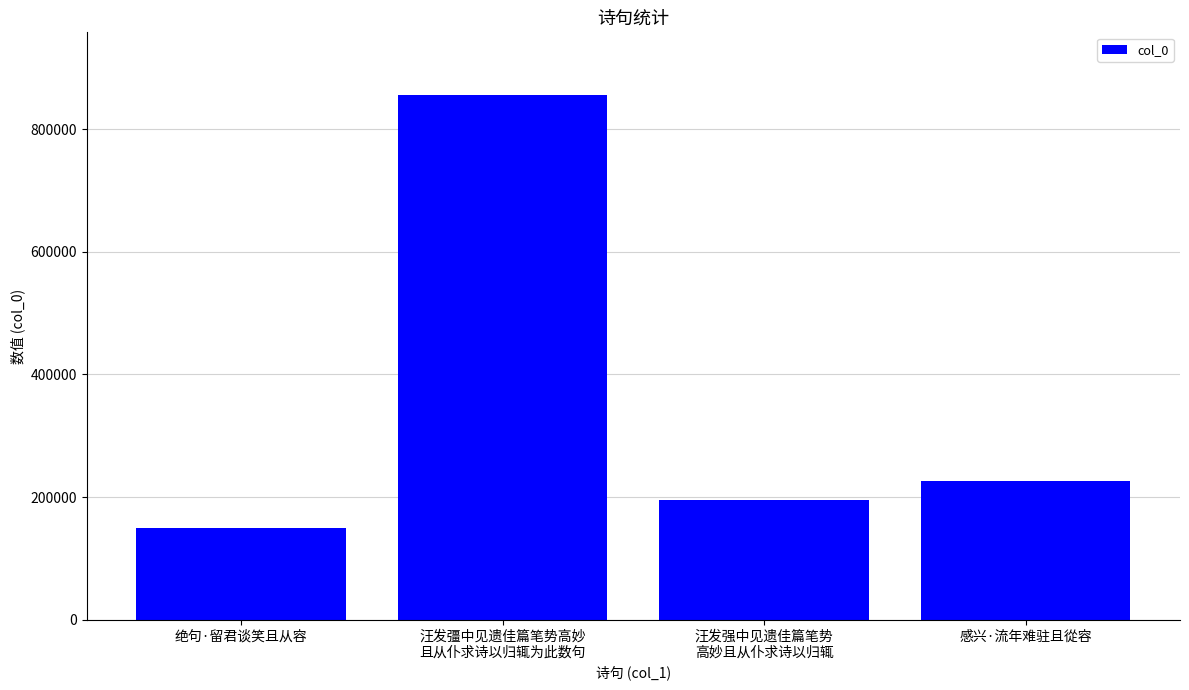

What is the label of the 3rd bar from the left?

汪发强中见遗佳篇笔势
高妙且从仆求诗以归辄